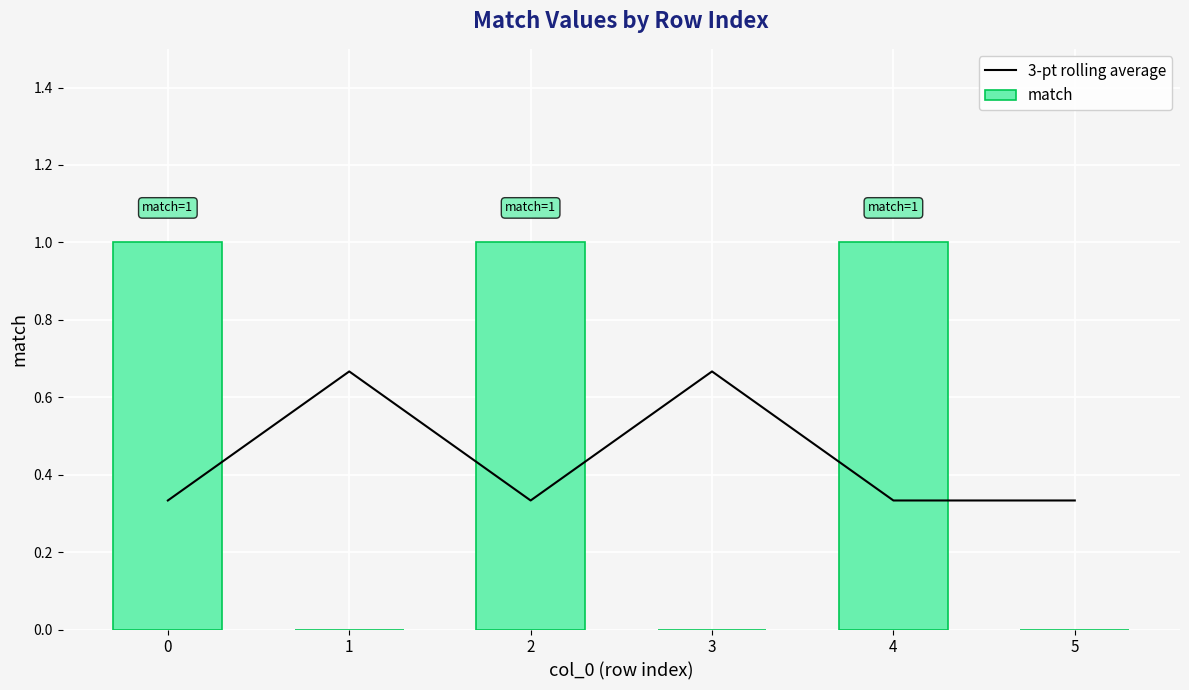

Reading left to right, what are all the values shown in this chart?

3-pt rolling average: 0.3	0.7	0.3	0.7	0.3	0.3
match: 1.0	0.0	1.0	0.0	1.0	0.0